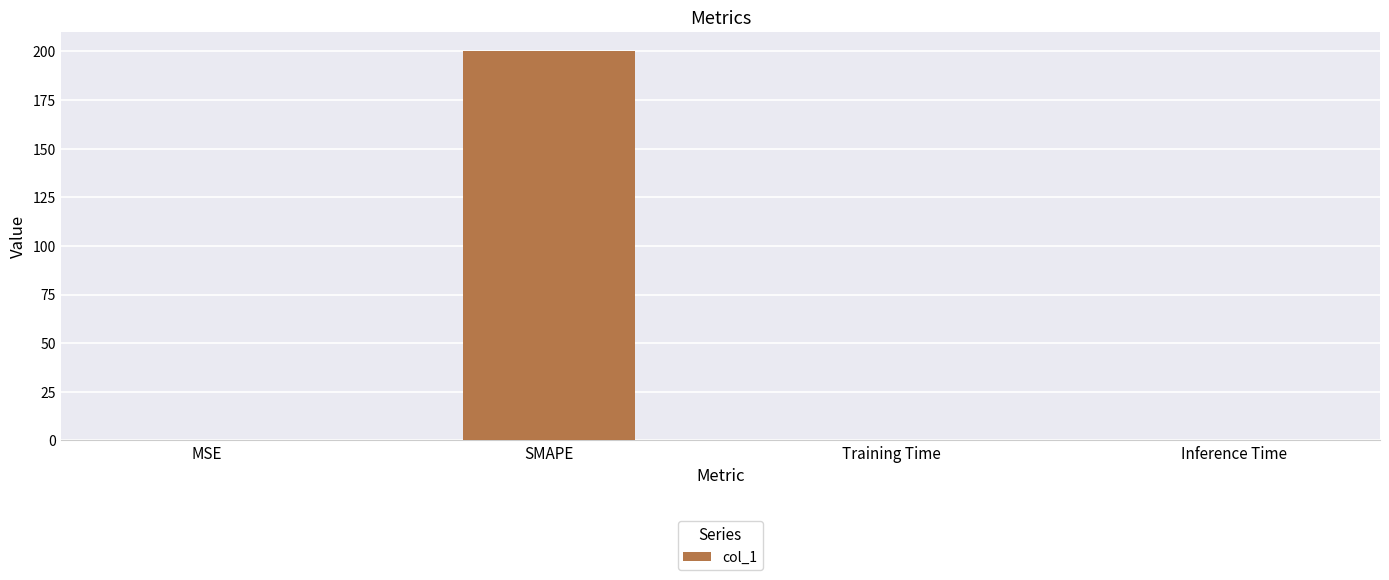

What value does the data have at SMAPE?

200.0